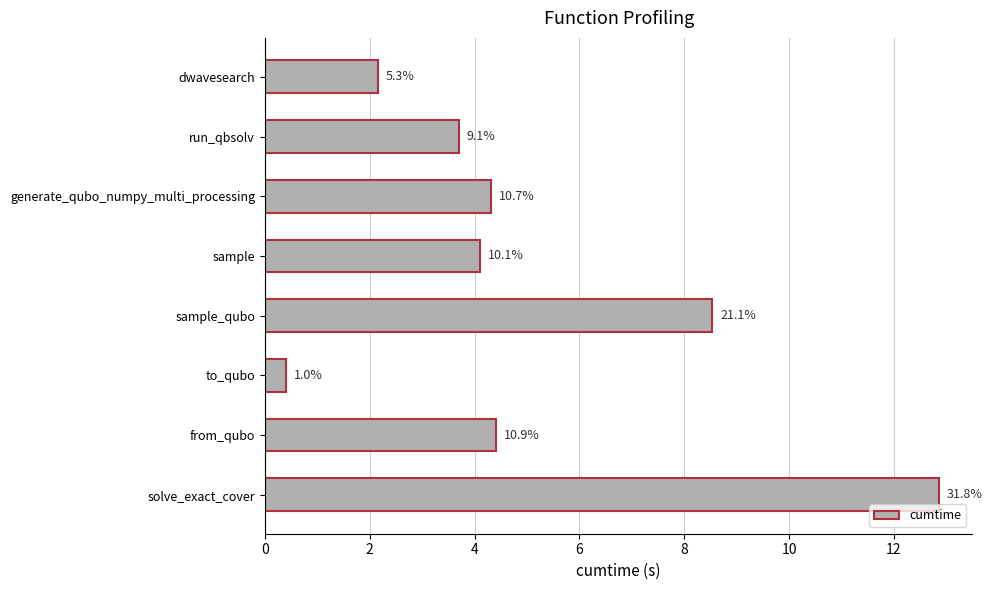

Are the bars horizontal?

Yes